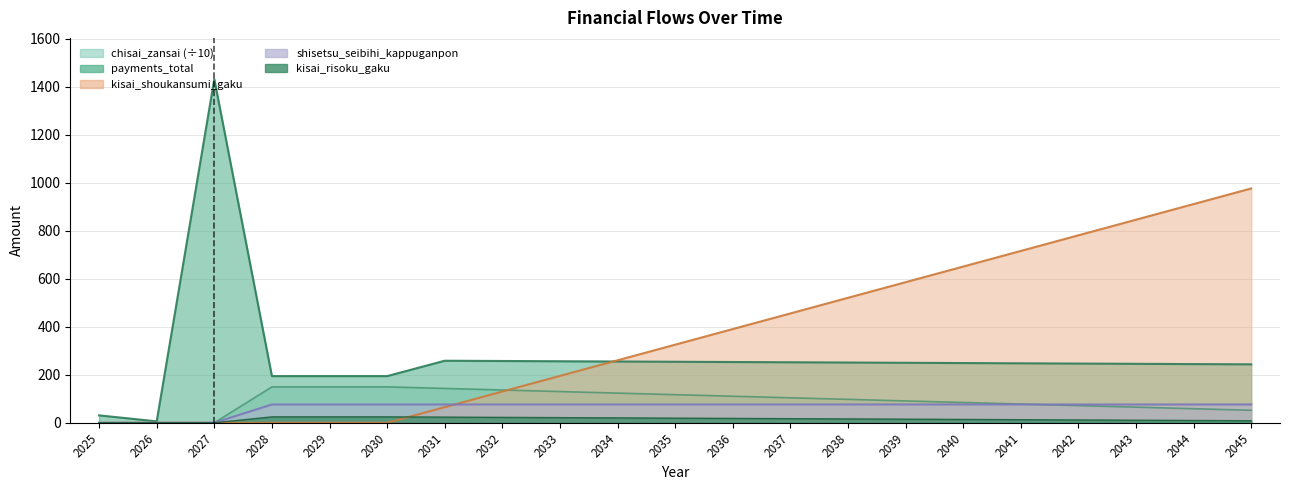

What is the approximate value of chisai_zansai at 2045?

52.0